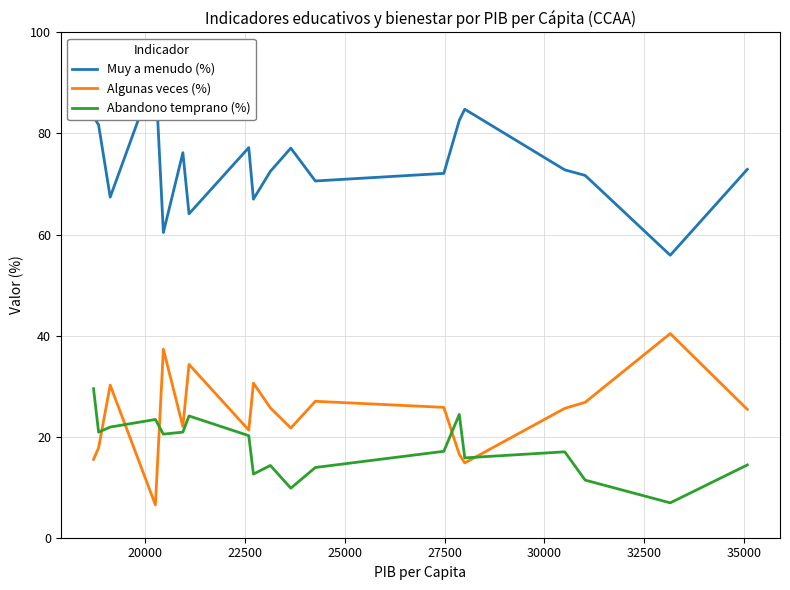

True or false: Muy a menudo (%) and Algunas veces (%) cross at least once.

False